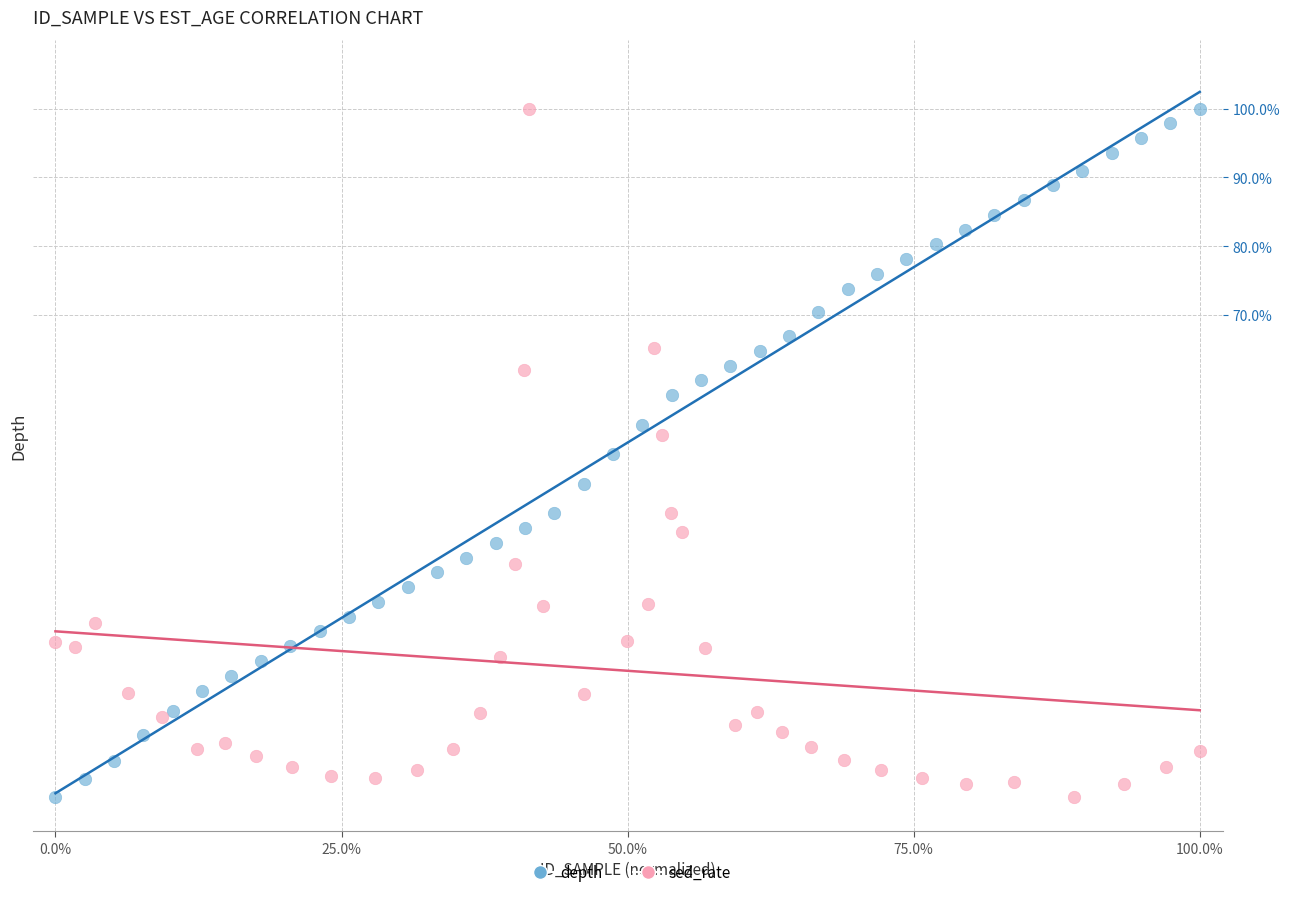

What are all the series names shown in the legend?

depth, sed_rate